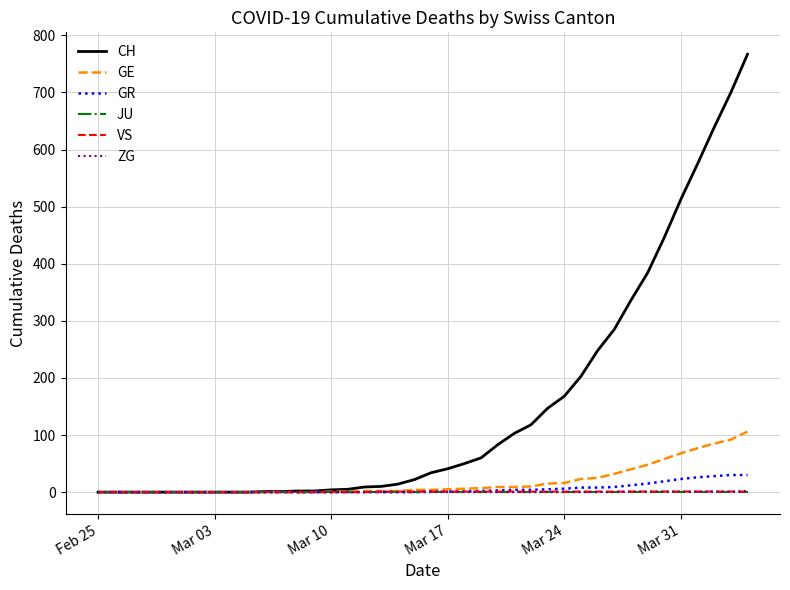

Which series has the largest range (max minus min)?

CH